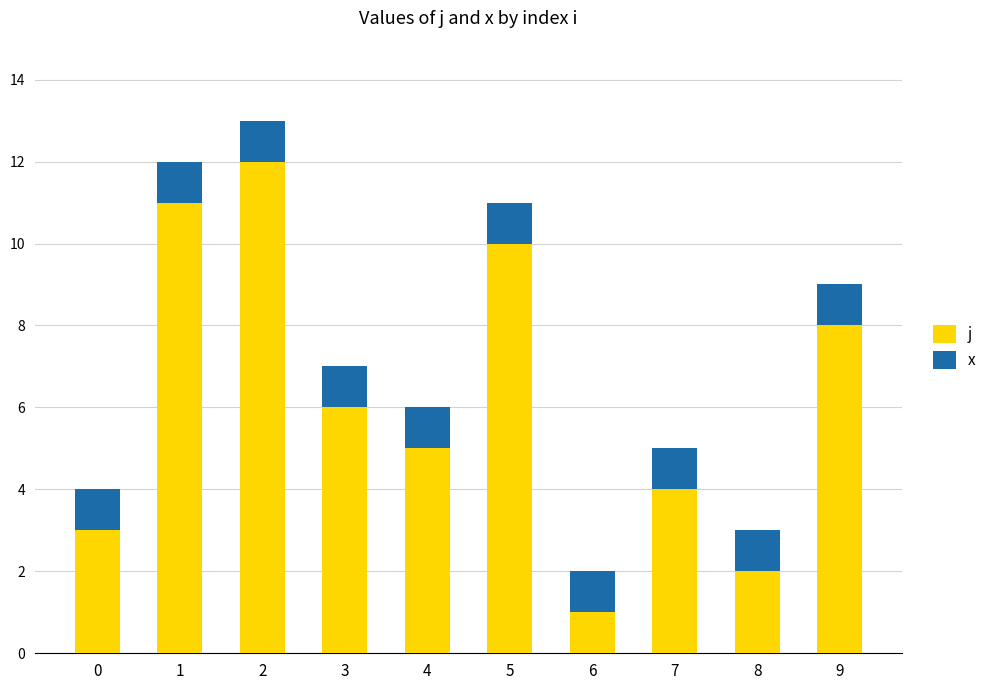

How many data points does each series have?

10